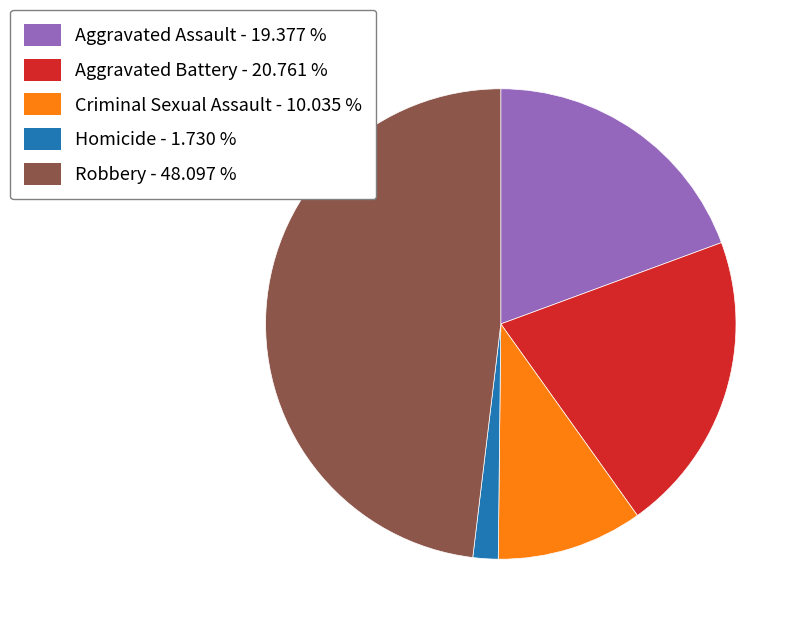

How many segments does this pie chart have?

5